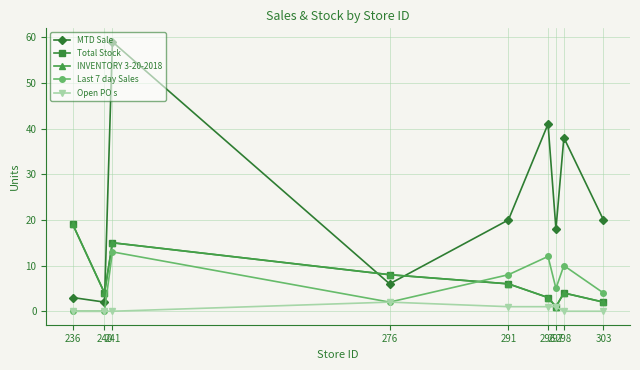

What is the difference between the INVENTORY 3-20-2018 values at 291 and 303?

4